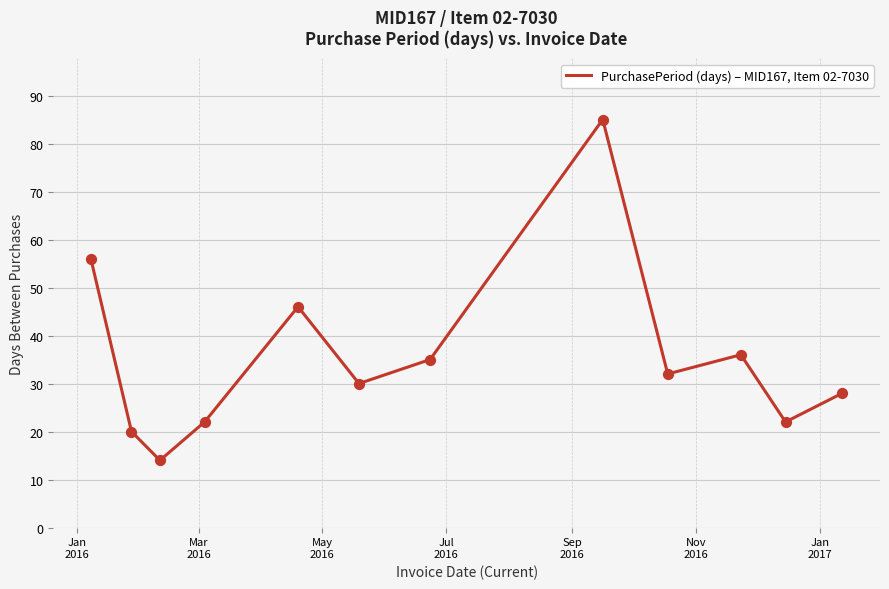

What is the greatest value displayed?

85